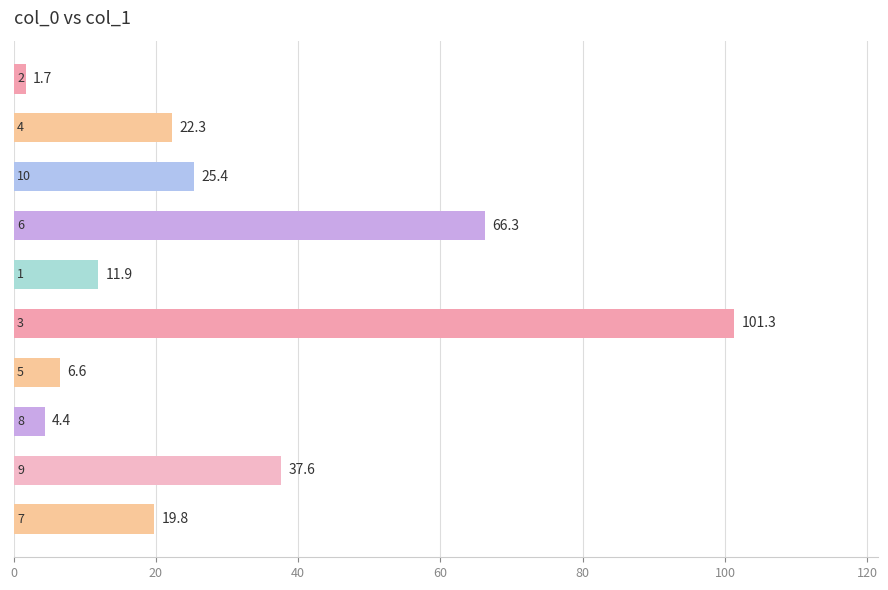

Count the number of data series in this chart.

1